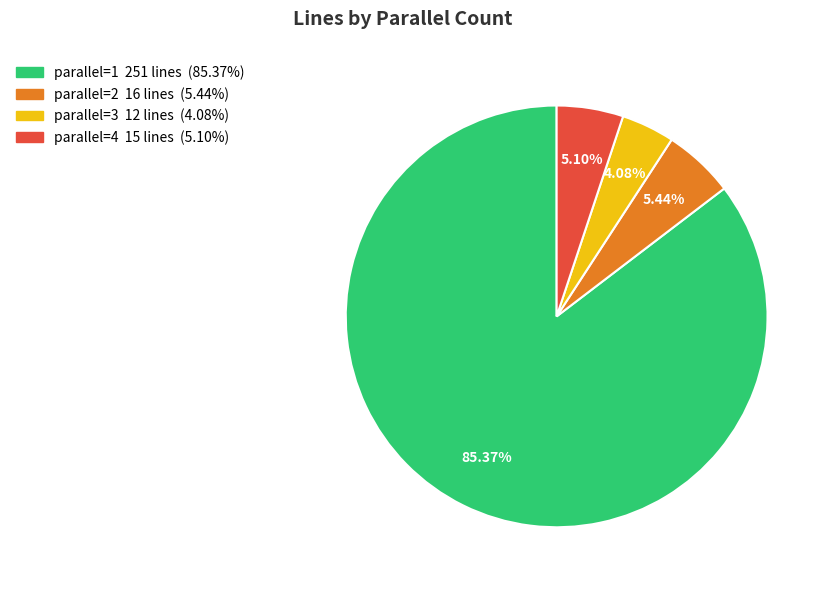

Which slice represents more than half of the pie?

parallel=1